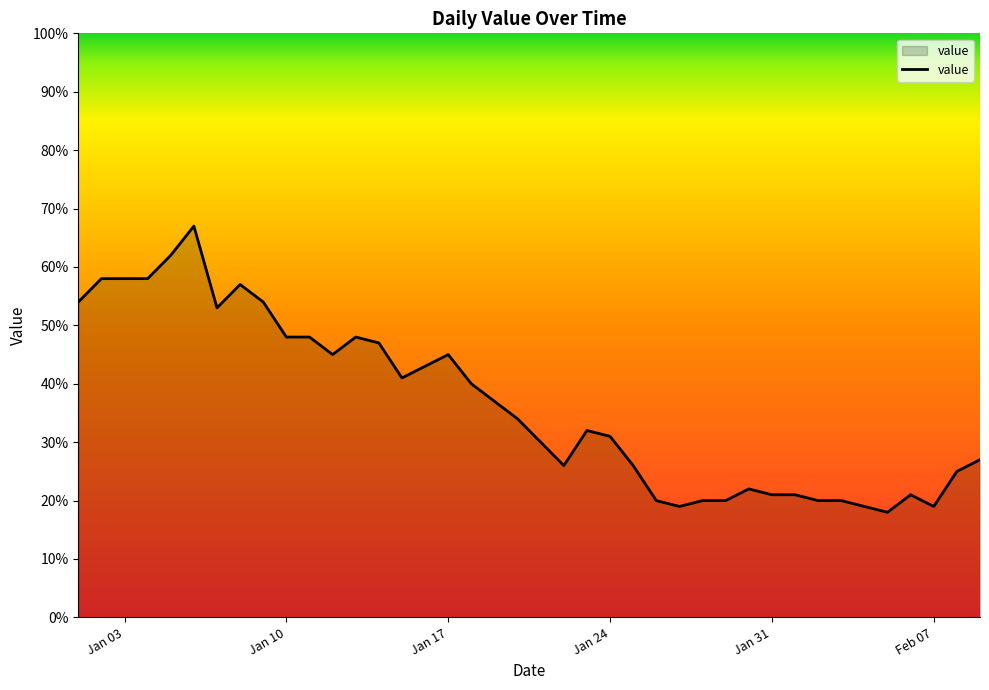

What is the difference between the maximum and minimum values?

49